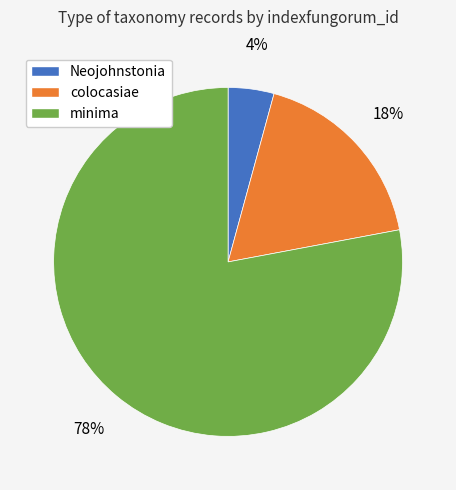

Is it true that colocasiae is 18% of the pie?

True